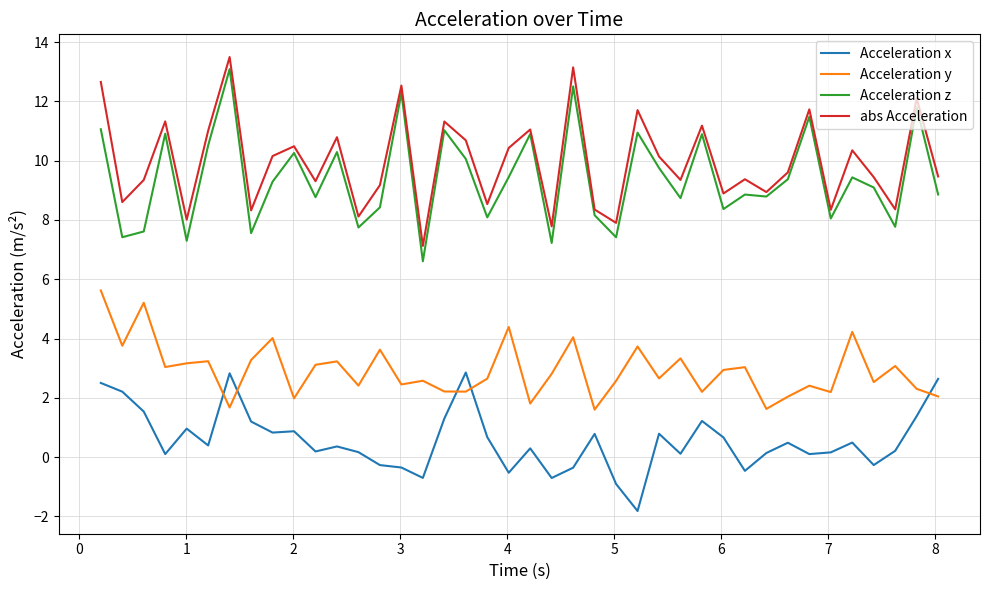

Which series ends up on top after the final intersection of Acceleration y and Acceleration x?

Acceleration x